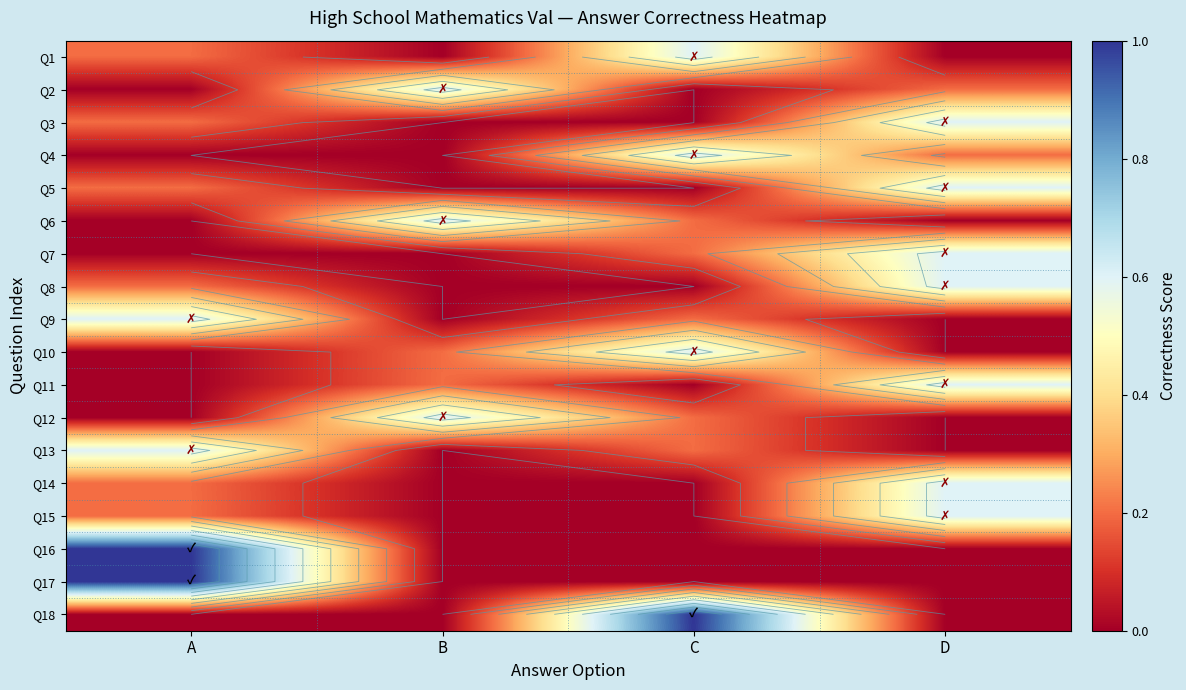

The value of Q10 at D is 0.4. True or false?

False